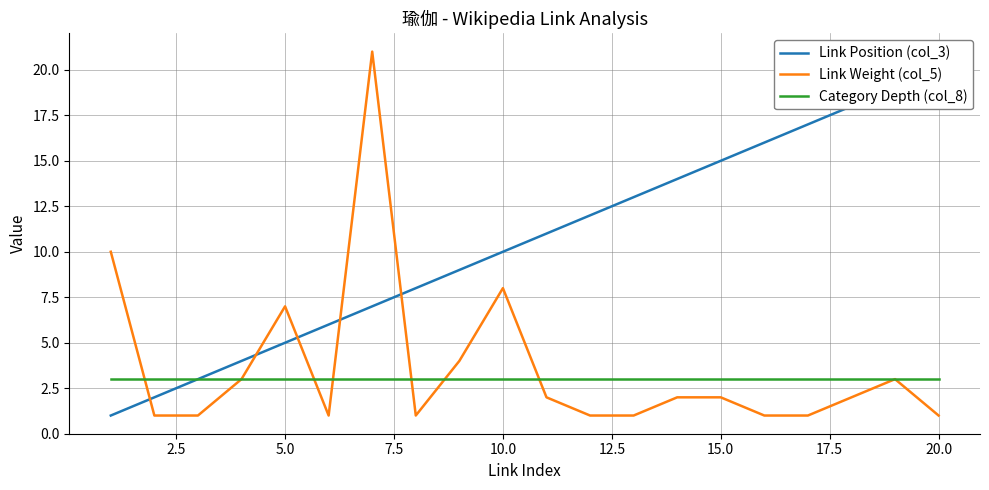

List the series in order of their peak value, lowest first.

Category Depth (col_8), Link Position (col_3), Link Weight (col_5)